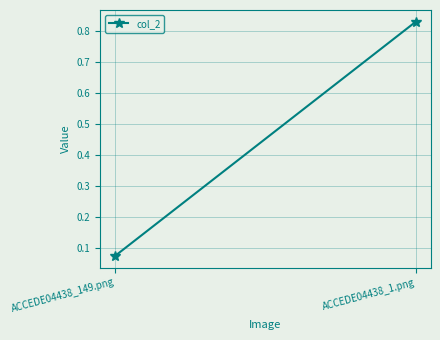

The value at ACCEDE04438_1.png is 0.8. True or false?

True